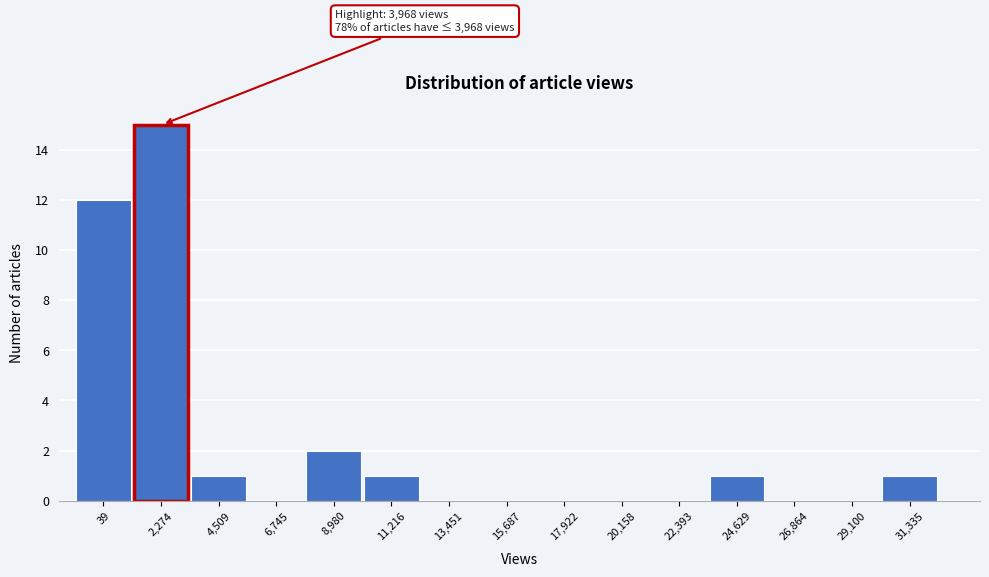

Reading left to right, transcribe all the data shown in this chart.

39=12	2,274=15	4,509=1	6,745=0	8,980=2	11,216=1	13,451=0	15,687=0	17,922=0	20,158=0	22,393=0	24,629=1	26,864=0	29,100=0	31,335=1